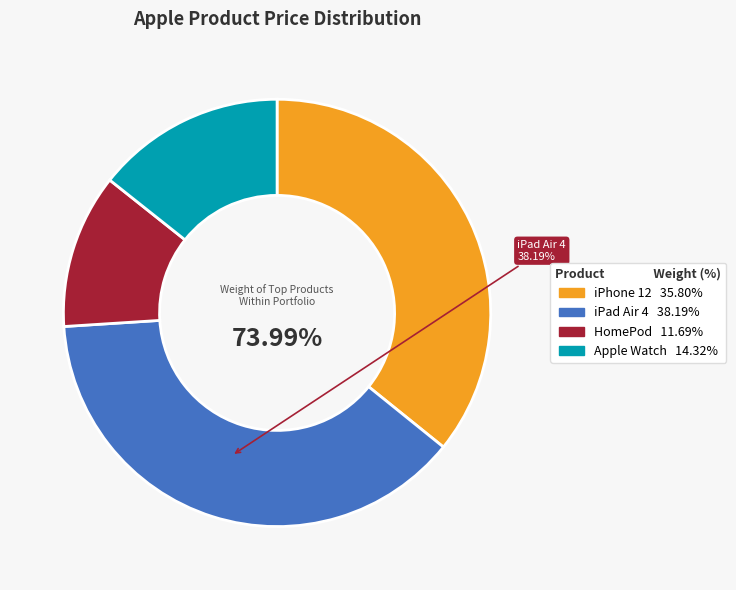

Which category has the biggest portion of the pie?

iPad Air 4